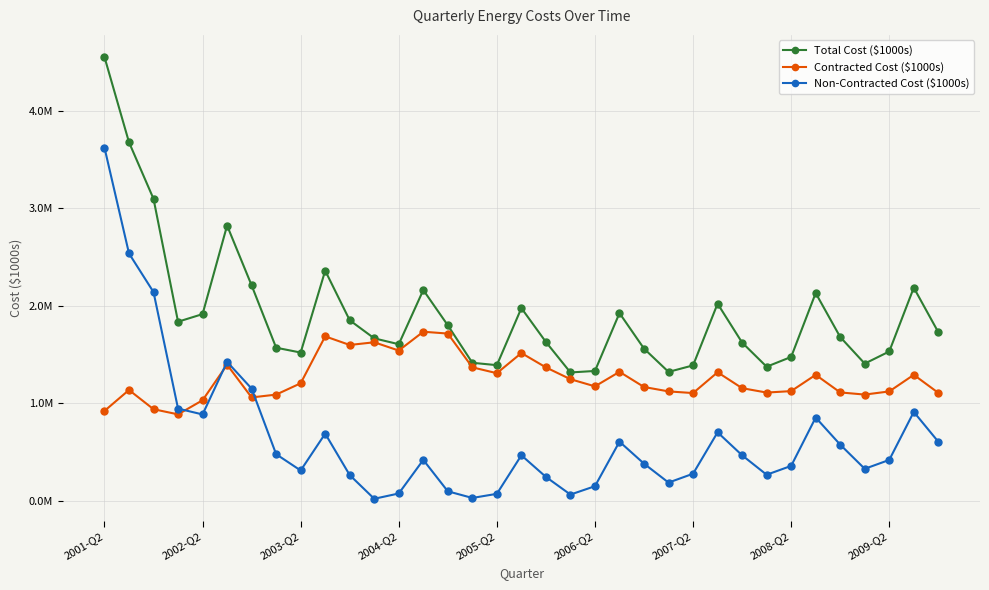

What is the average value of the Total Cost ($1000s) series?

1916316.0